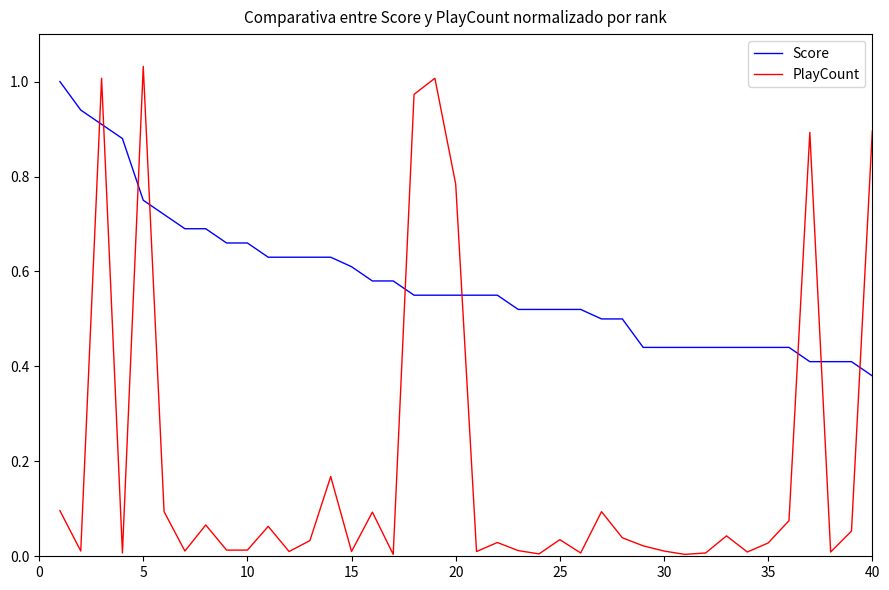

List the series in order of their overall mean, highest first.

Score, PlayCount